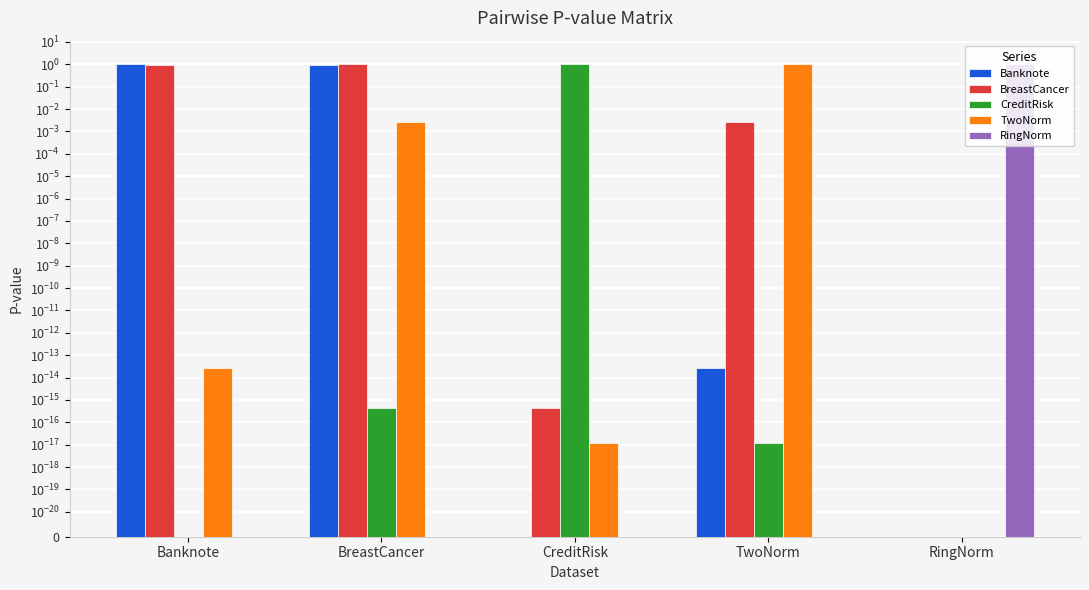

What is the label of the 5th bar from the right?

Banknote